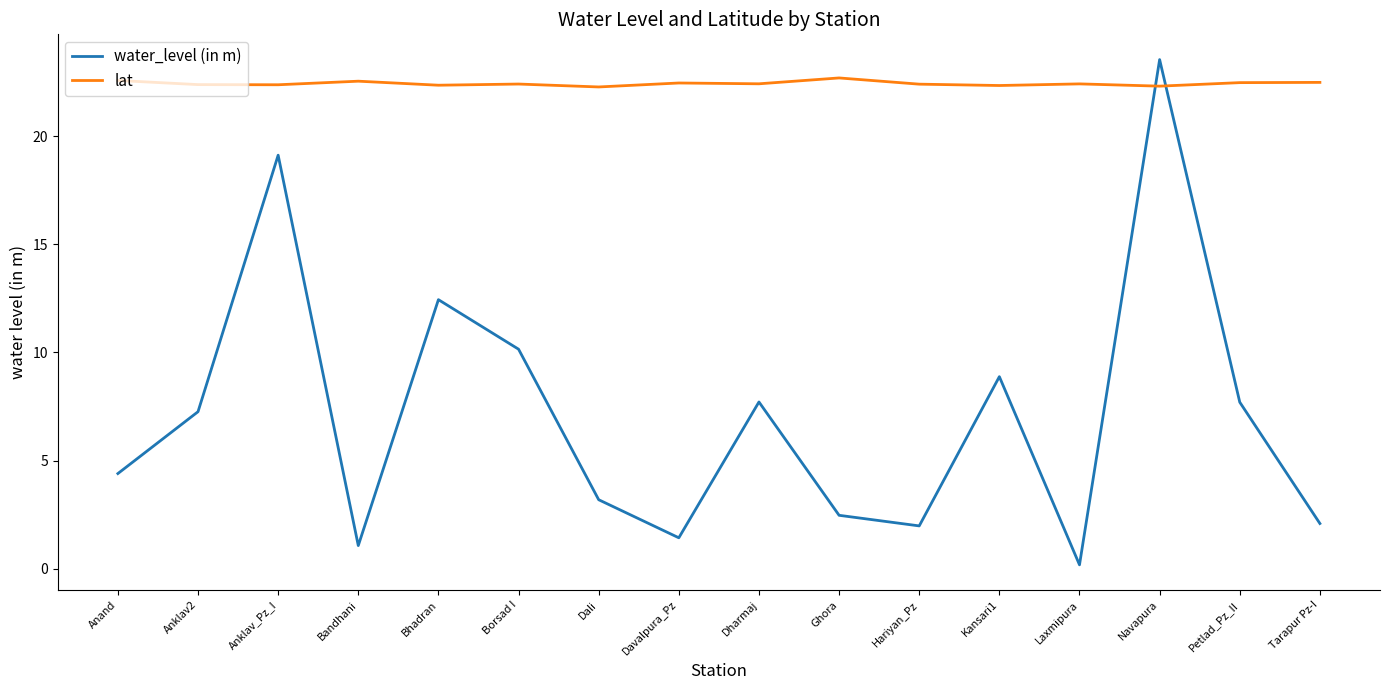

The value of lat at Dali is 22.3. True or false?

True